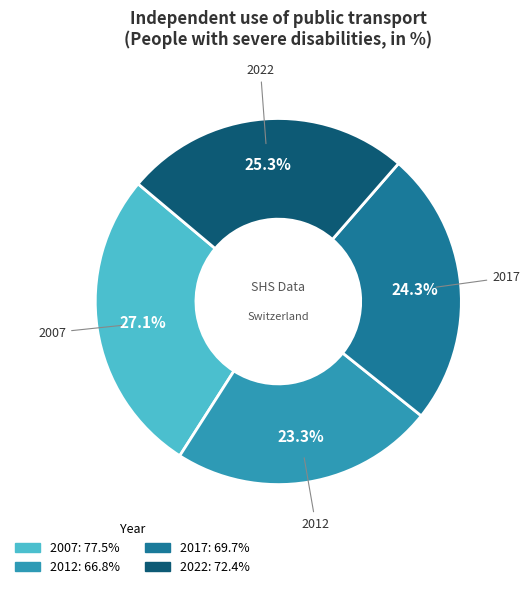

Does 2022 account for over 50% of the chart?

No